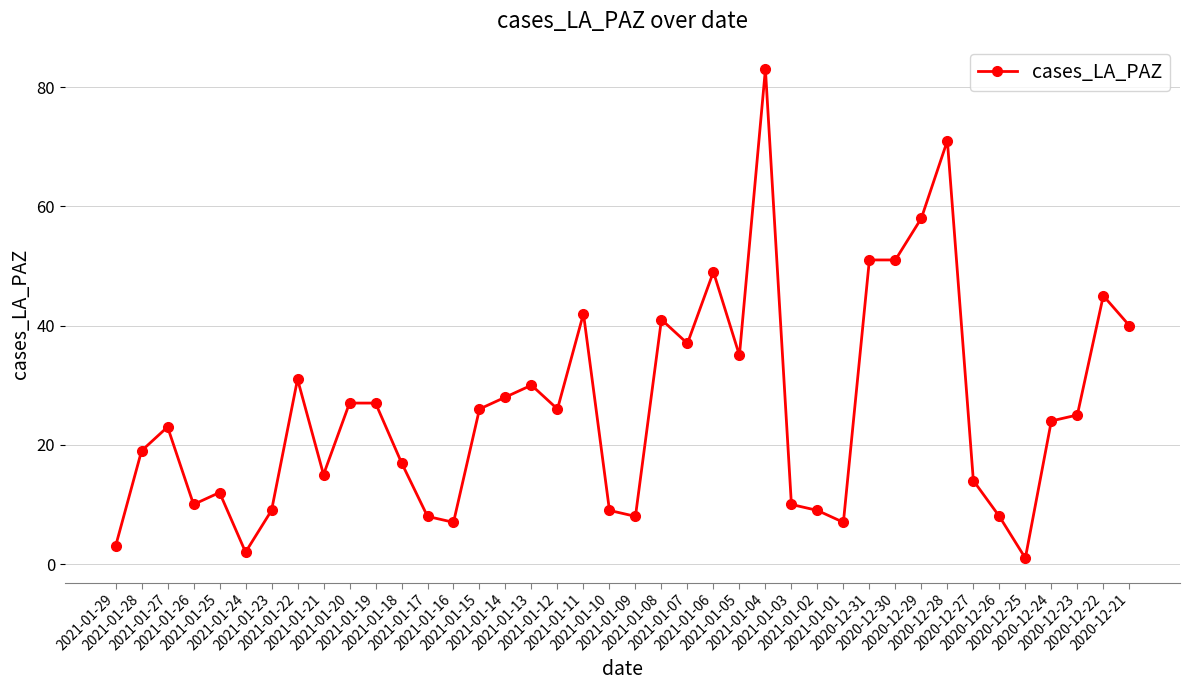

True or false: the data shows 35 at 2021-01-05.

True